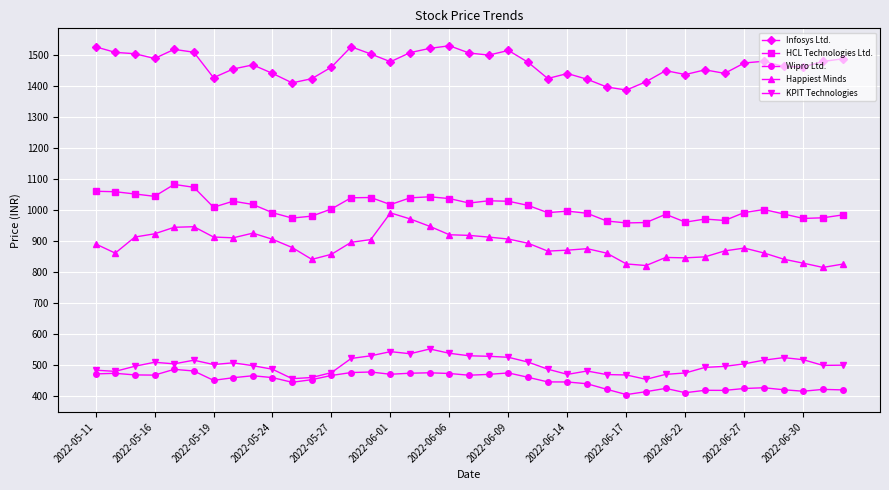

What are all the series names shown in the legend?

Infosys Ltd., HCL Technologies Ltd., Wipro Ltd., Happiest Minds, KPIT Technologies